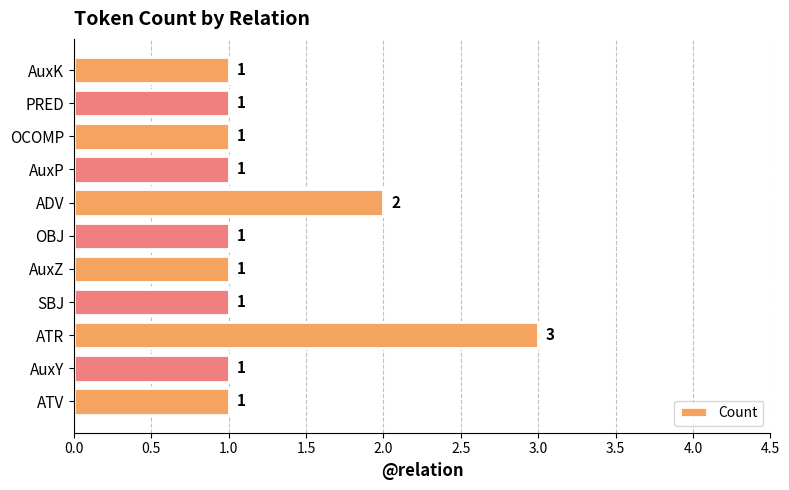

Reading top to bottom, what are all the values shown in this chart?

AuxK=1	PRED=1	OCOMP=1	AuxP=1	ADV=2	OBJ=1	AuxZ=1	SBJ=1	ATR=3	AuxY=1	ATV=1